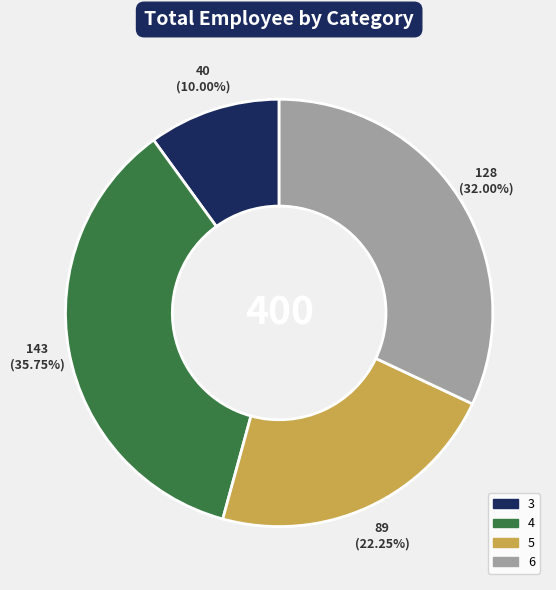

To the nearest percent, what is the combined percentage of 4 and 6?

68%